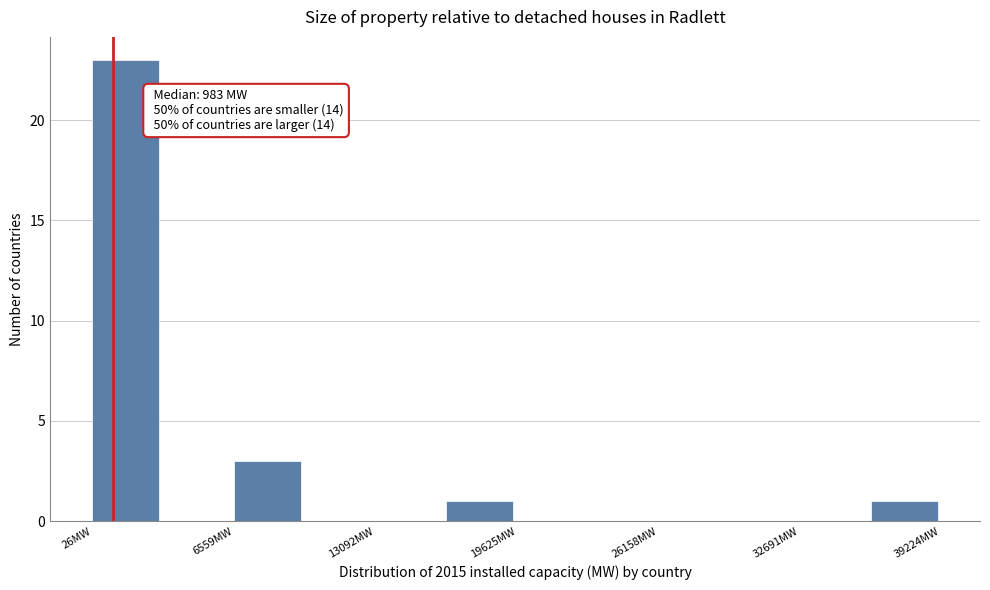

Read against the x-axis, roughly where is the centre of the tallest bar?

2000